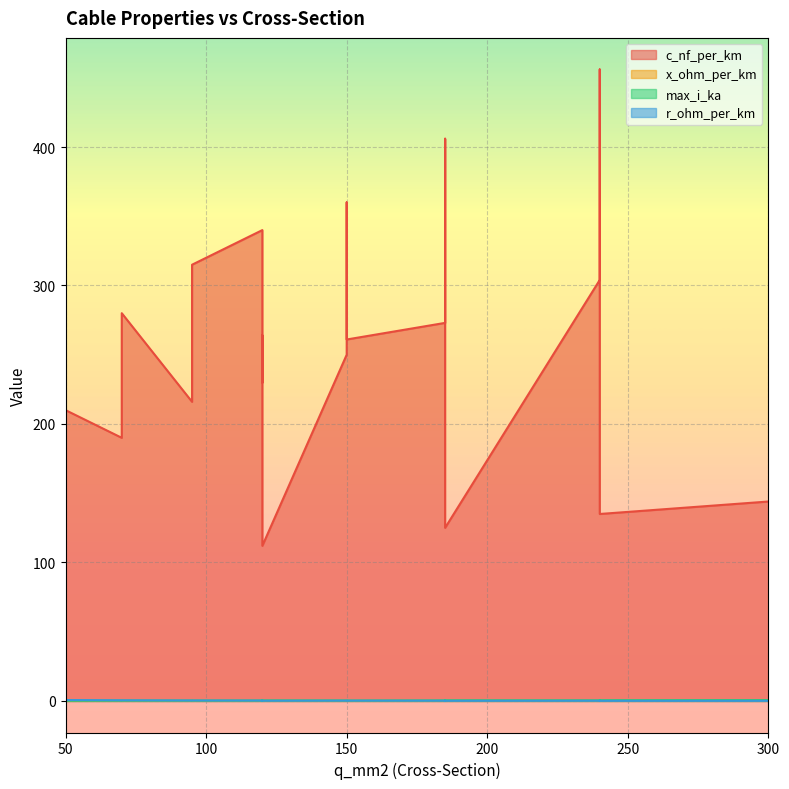

What is the sum of all x_ohm_per_km values?

2.3